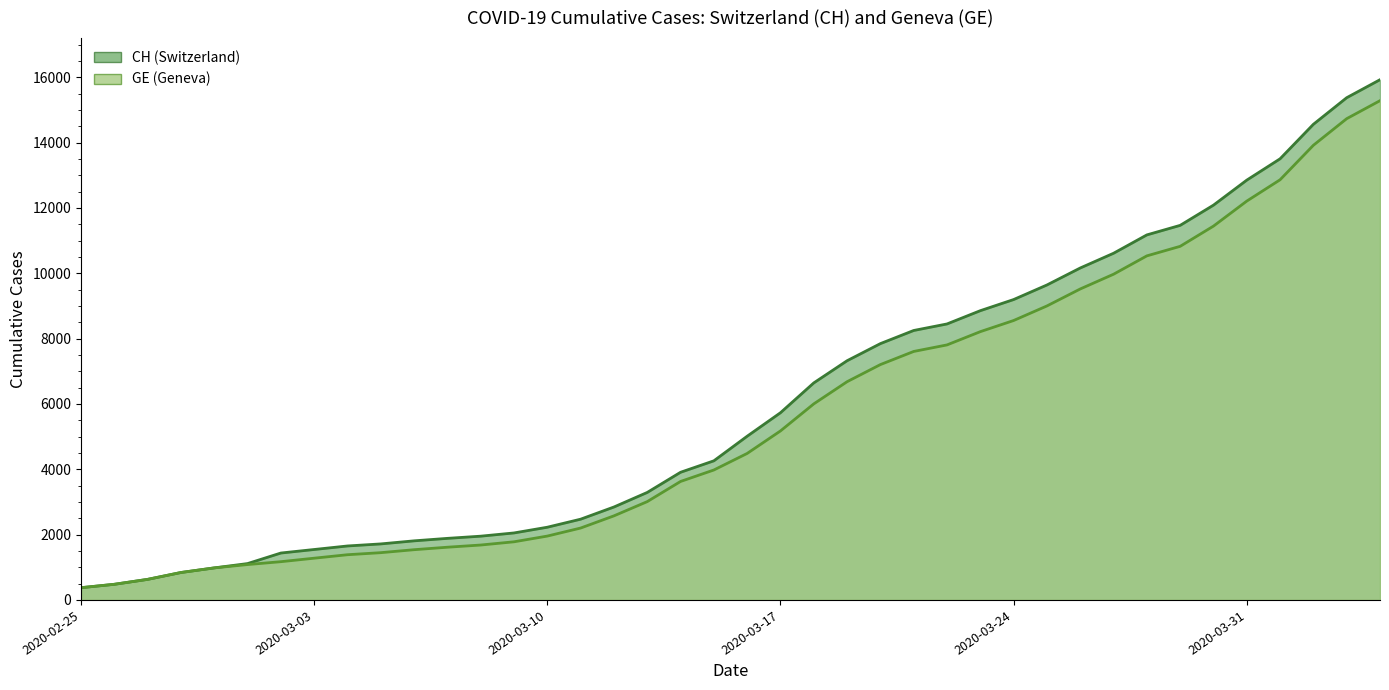

The GE series shows 1384 at 2020-03-04. True or false?

True